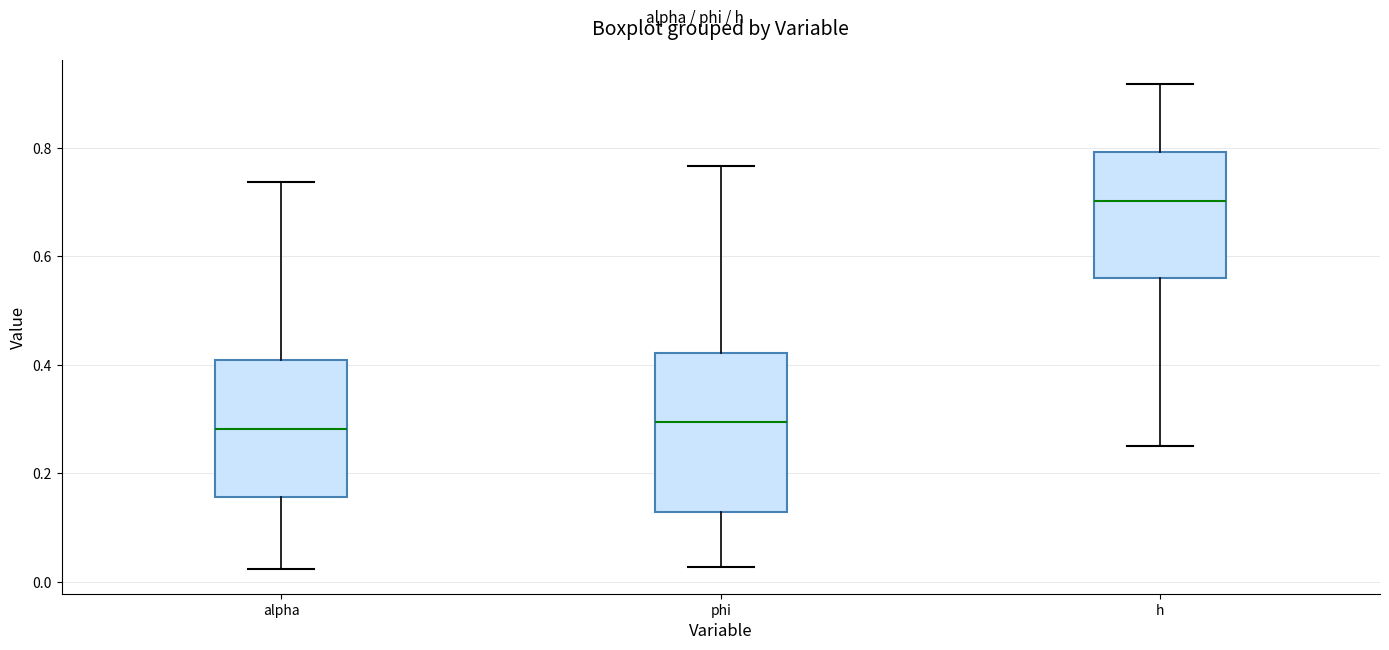

Reading left to right, transcribe this box plot: for each box, give where its median line is, the range the box spans, and where its two whiskers end, as read against the y-axis. The values are not printed on the chart, so give them approximately, as read against the axis.

alpha: median 0.28, box 0.16 to 0.40, whiskers 0.02 to 0.74
phi: median 0.30, box 0.12 to 0.42, whiskers 0.02 to 0.76
h: median 0.70, box 0.56 to 0.80, whiskers 0.24 to 0.92